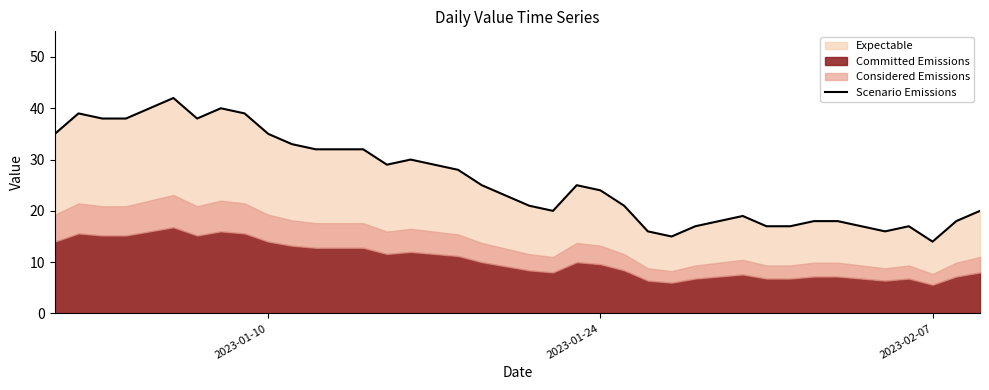

What is the highest value of the Scenario Emissions series?

42